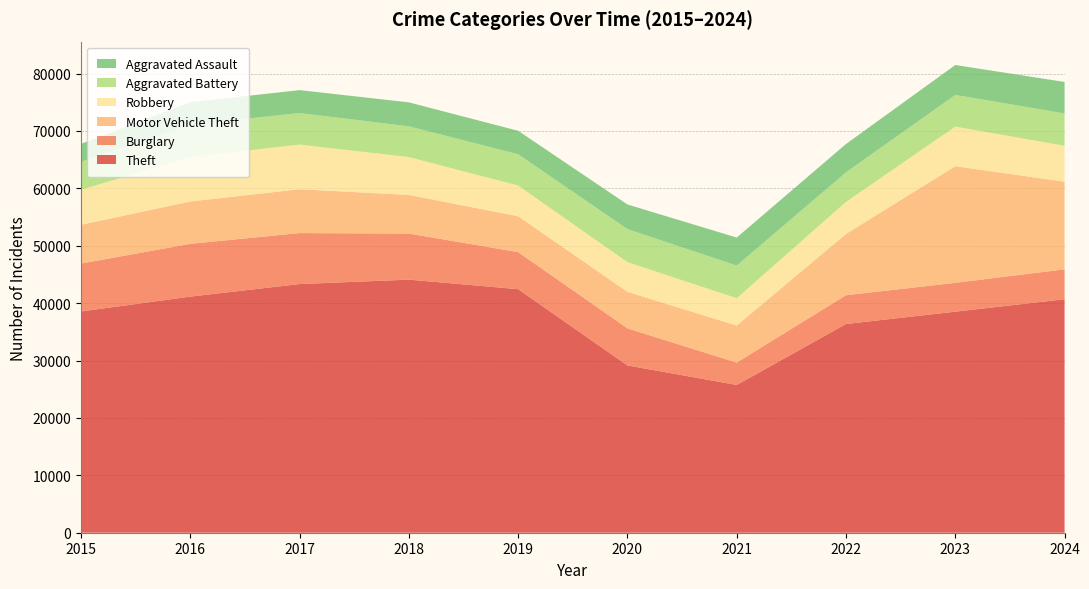

Reading left to right, list all the values displayed in this chart.

Theft: 38551	41140	43327	44097	42434	29148	25747	36365	38516	40684
Burglary: 8348	9199	8881	8024	6461	6459	3899	5014	5022	5208
Motor Vehicle Theft: 6760	7376	7641	6733	6252	6366	6452	10679	20324	15267
Robbery: 6097	7751	7781	6600	5342	5175	4765	5590	6899	6261
Aggravated Battery: 4884	5640	5495	5355	5456	5757	5682	5143	5521	5633
Aggravated Assault: 3105	3905	3996	4176	4087	4289	4885	4940	5212	5486